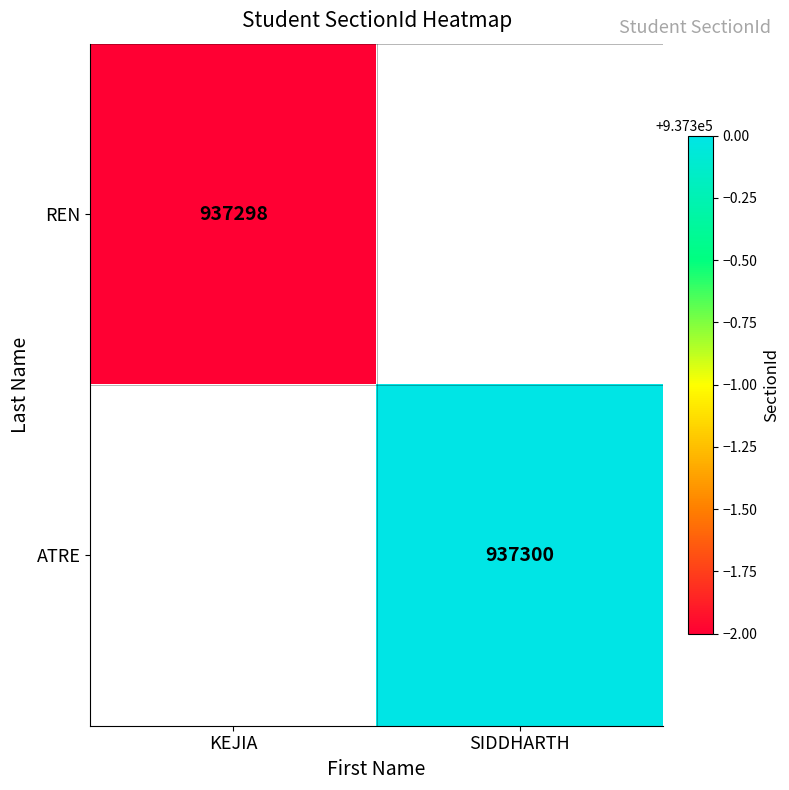

The ATRE series shows 937300 at SIDDHARTH. True or false?

True